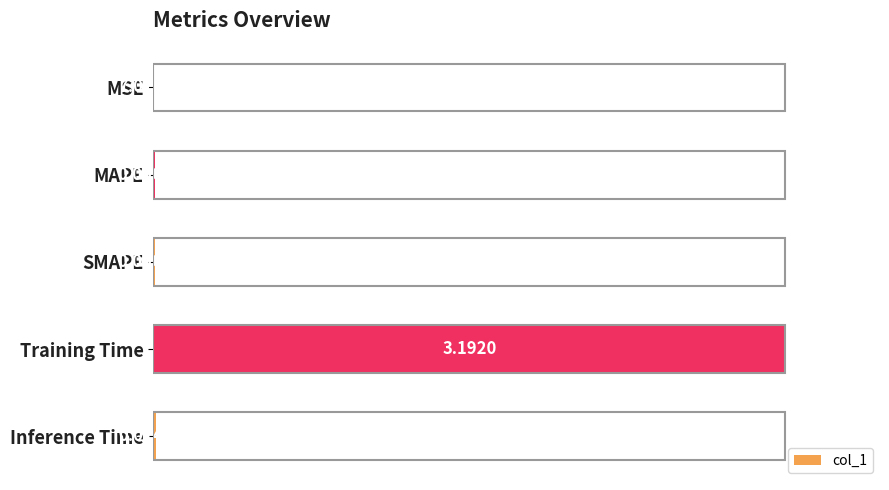

Which has a higher value, Training Time or MAPE?

Training Time